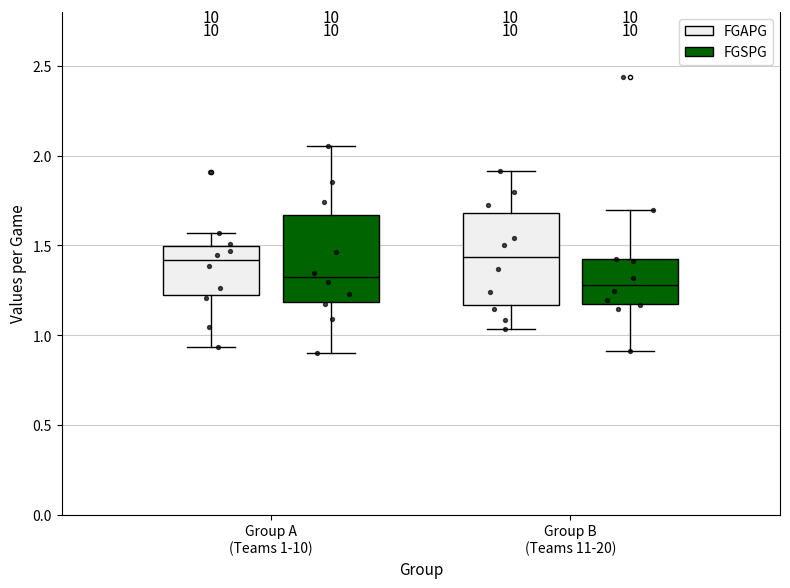

Reading left to right, read every box against the y-axis: the position of its median line, the range the box covers, and the ends of its whiskers. The values are not printed on the chart, so give them approximately, as read against the axis.

Group A (Teams 1-10) (FGAPG): median 1.40, box 1.20 to 1.50, whiskers 0.95 to 1.55
Group A (Teams 1-10) (FGSPG): median 1.30, box 1.20 to 1.65, whiskers 0.90 to 2.05
Group B (Teams 11-20) (FGAPG): median 1.45, box 1.15 to 1.70, whiskers 1.05 to 1.90
Group B (Teams 11-20) (FGSPG): median 1.30, box 1.15 to 1.40, whiskers 0.90 to 1.70